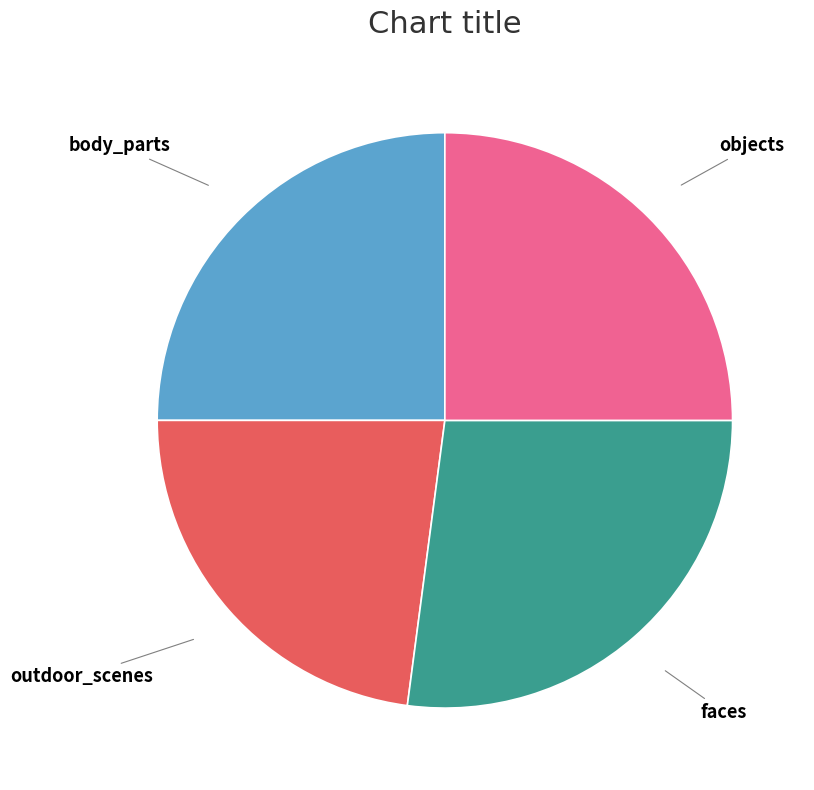

Is the sum of objects and outdoor_scenes greater than half?

No